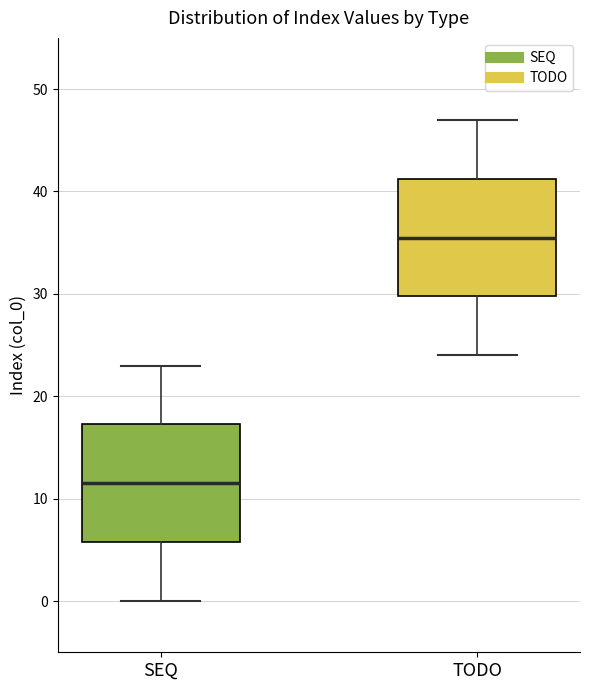

Reading left to right, transcribe this box plot: for each box, give where its median line is, the range the box spans, and where its two whiskers end, as read against the y-axis. The values are not printed on the chart, so give them approximately, as read against the axis.

SEQ: median 12, box 6 to 17, whiskers 0 to 23
TODO: median 36, box 30 to 41, whiskers 24 to 47